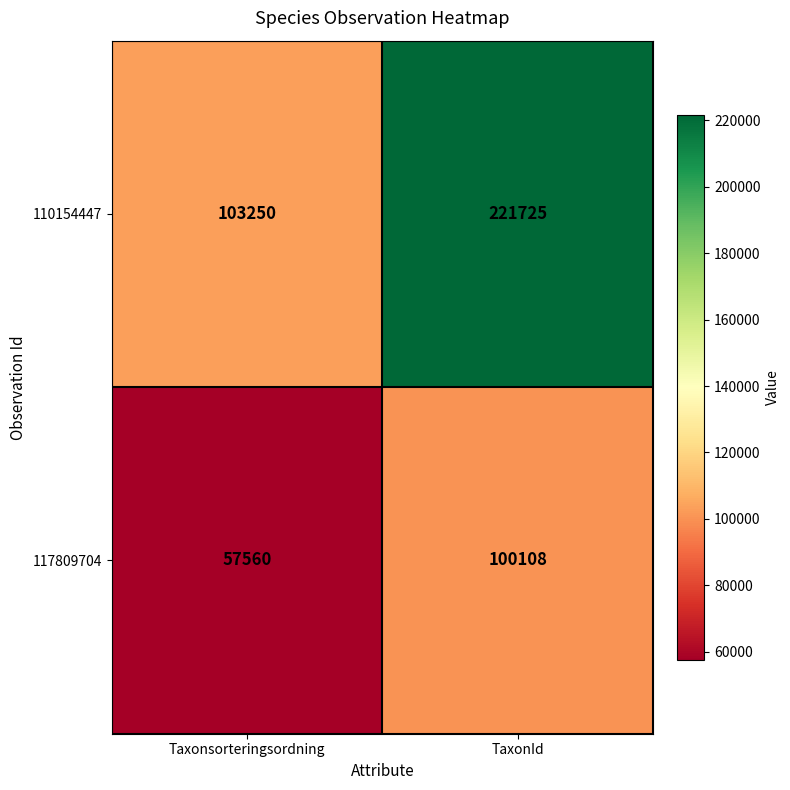

Rank the series by their average value, from highest to lowest.

110154447, 117809704